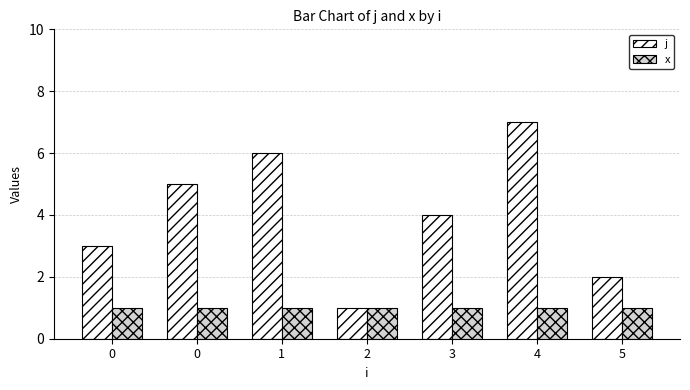

Reading left to right, list all the values displayed in this chart.

j: 0=3	0=5	1=6	2=1	3=4	4=7	5=2
x: 0=1	0=1	1=1	2=1	3=1	4=1	5=1